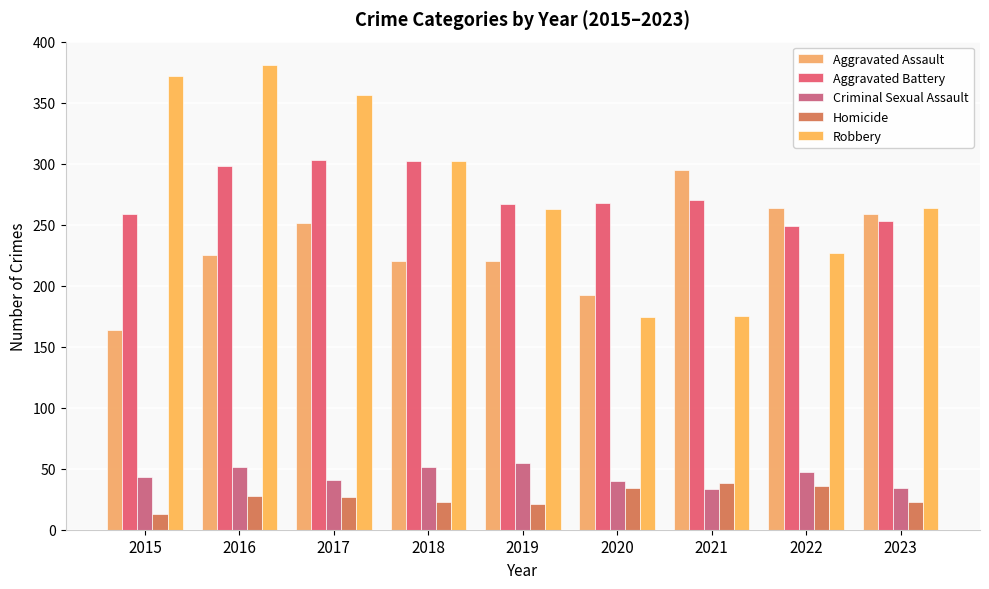

What is the value of the Criminal Sexual Assault bar at the 1st from the left?

43